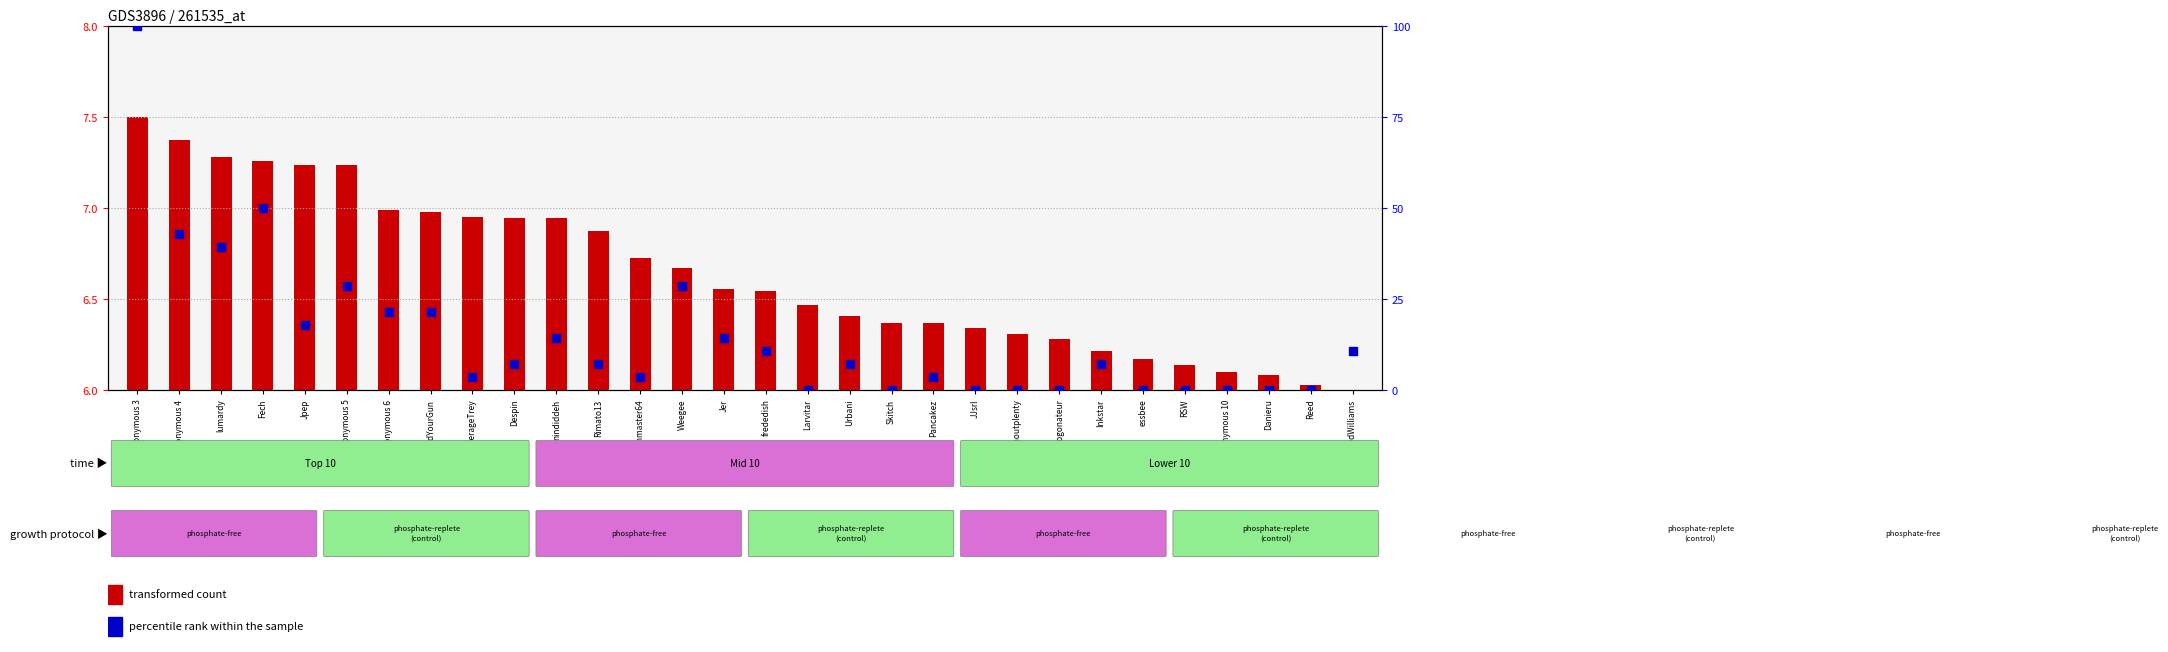

Is the value of transformed count at AverageTrey greater than the value of percentile rank within the sample at Jer?

No